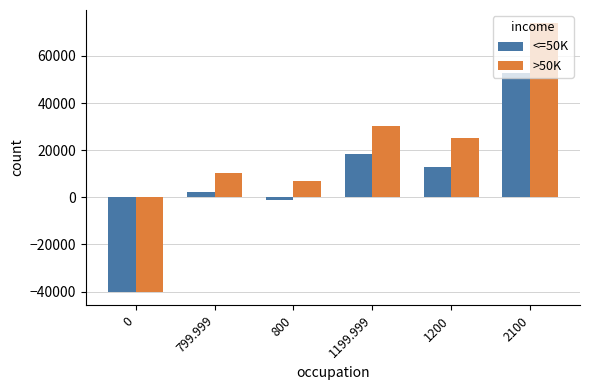

Rank the categories by >50K value from lowest to highest.

0, 800, 799.999, 1200, 1199.999, 2100